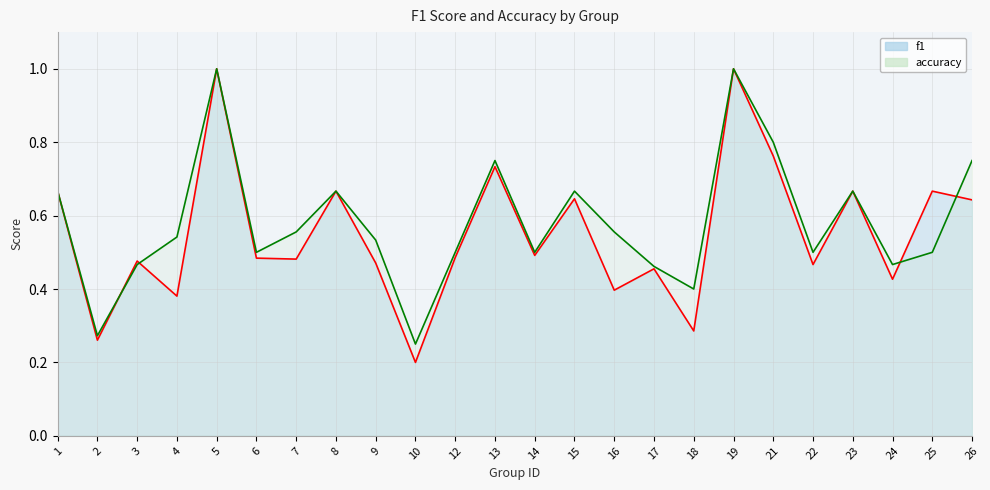

Where do accuracy and f1 first cross each other?

2 and 3